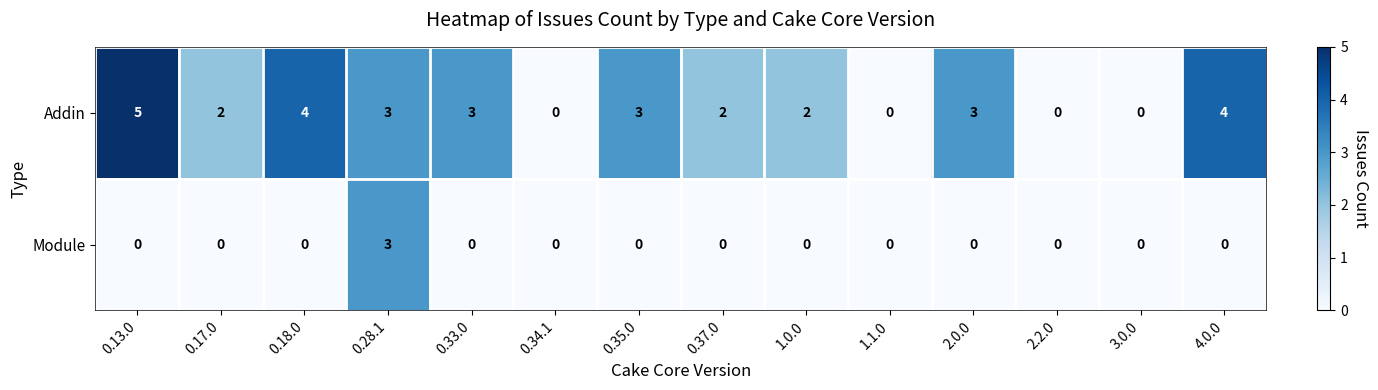

Count the Addin values in the range 0 to 3.

11